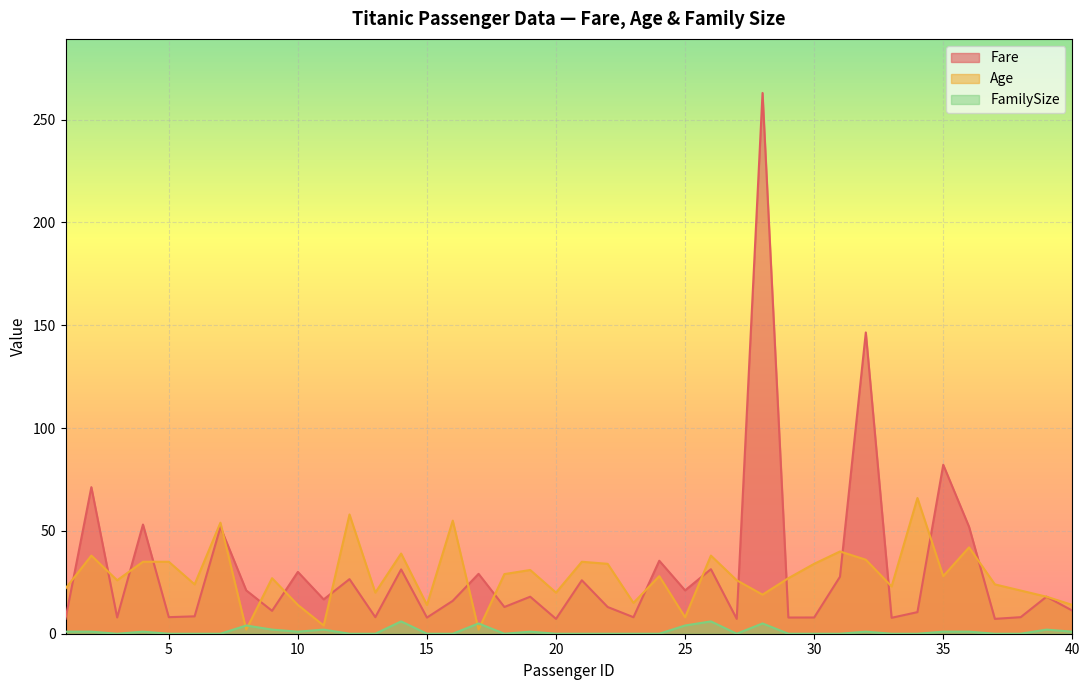

What is the spread (max minus min) of values at 2?

70.3